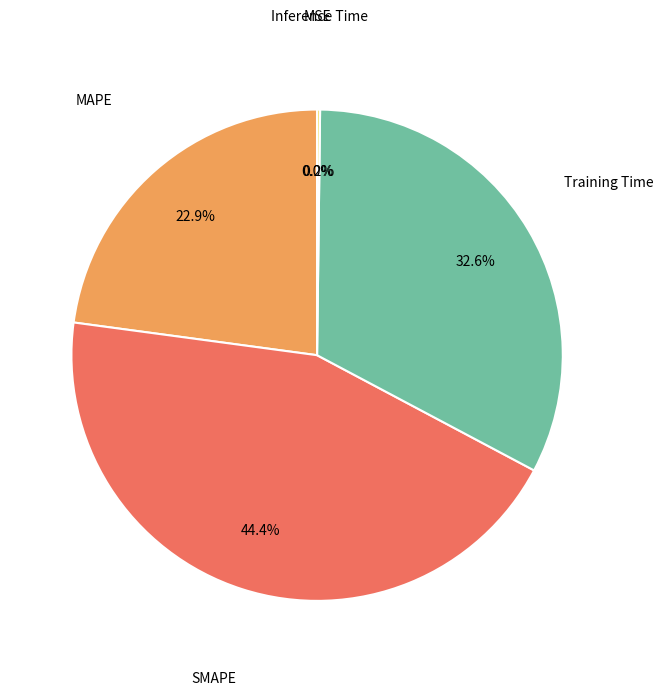

To the nearest percent, what is the difference between the largest and smallest slice percentages?

44%